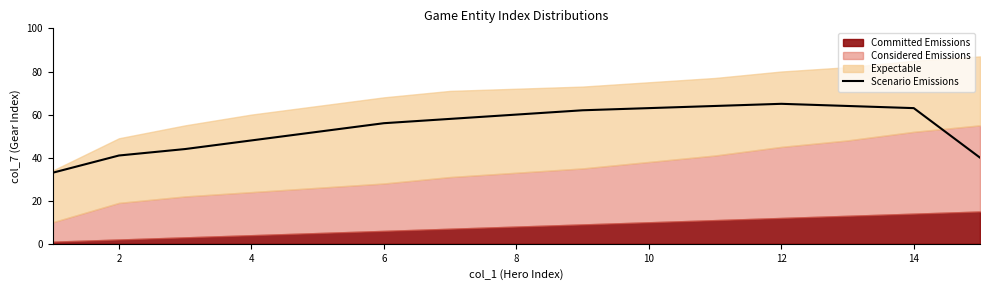

Is it true that Scenario Emissions equals 35 at 6?

False